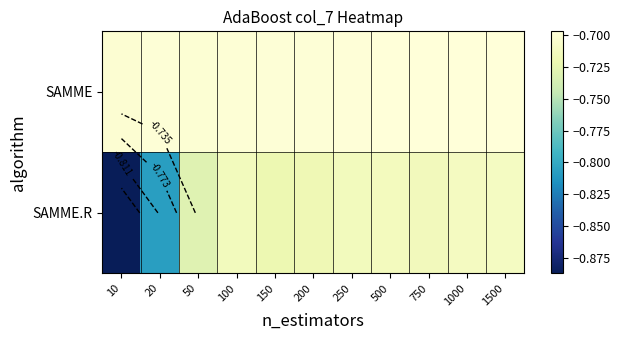

Count the number of data series in this chart.

2